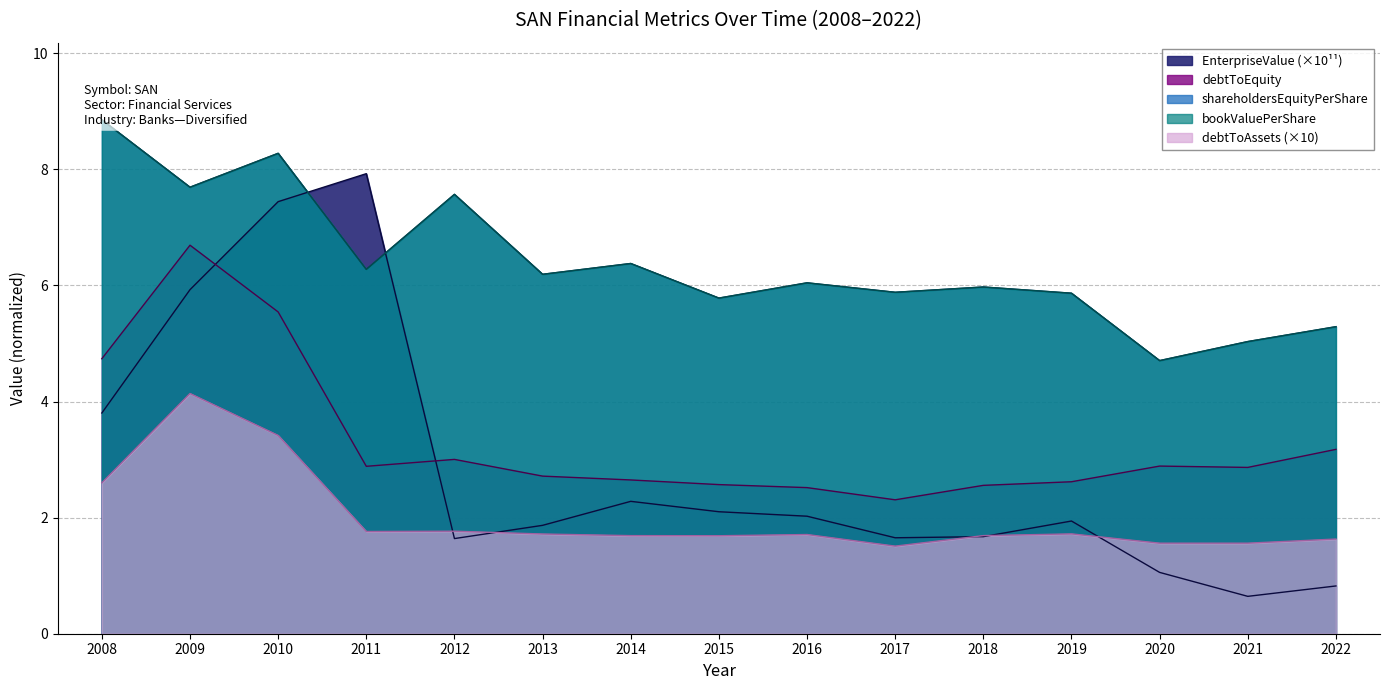

What is the sum of all shareholdersEquityPerShare values?

95.8